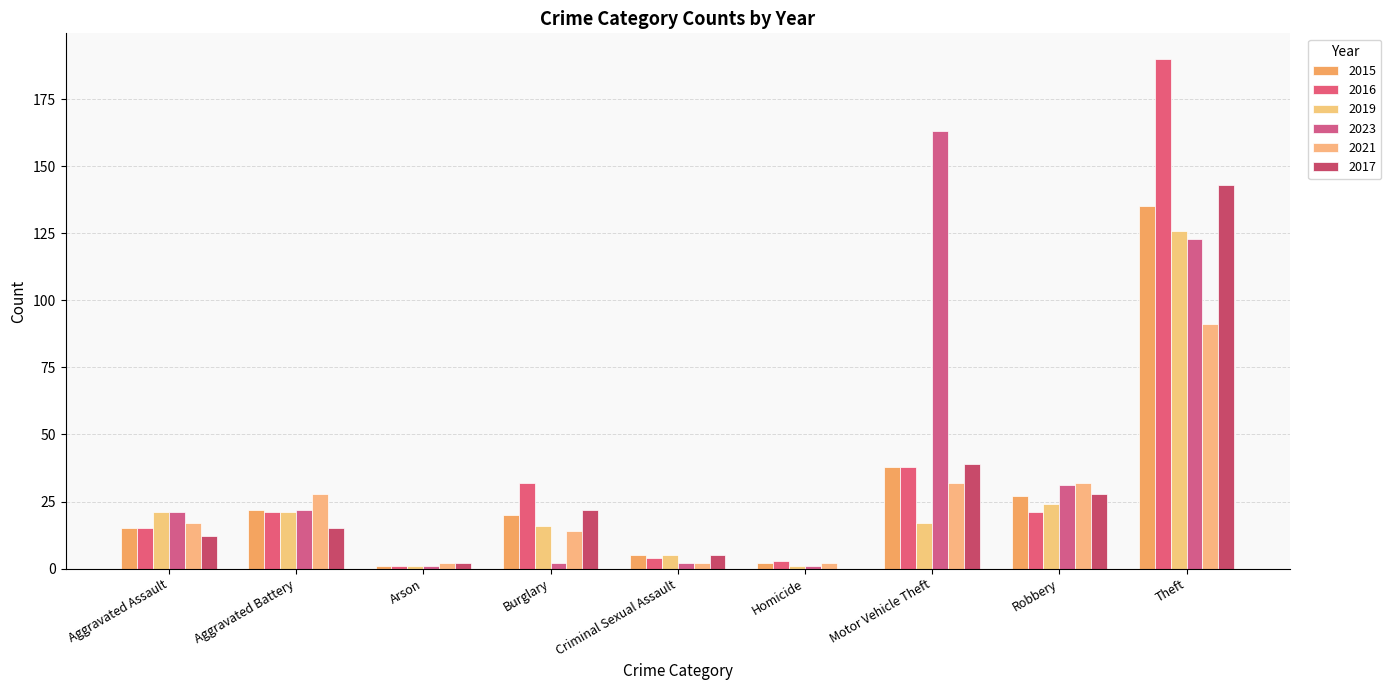

Reading right to left, transcribe all the data shown in this chart.

2015: 135	27	38	2	5	20	1	22	15
2016: 190	21	38	3	4	32	1	21	15
2019: 126	24	17	1	5	16	1	21	21
2023: 123	31	163	1	2	2	1	22	21
2021: 91	32	32	2	2	14	2	28	17
2017: 143	28	39	0	5	22	2	15	12